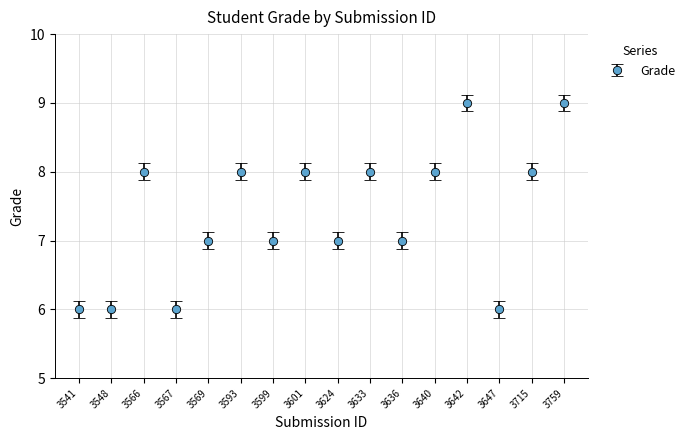

What is the value of the 7th point from the left?

7